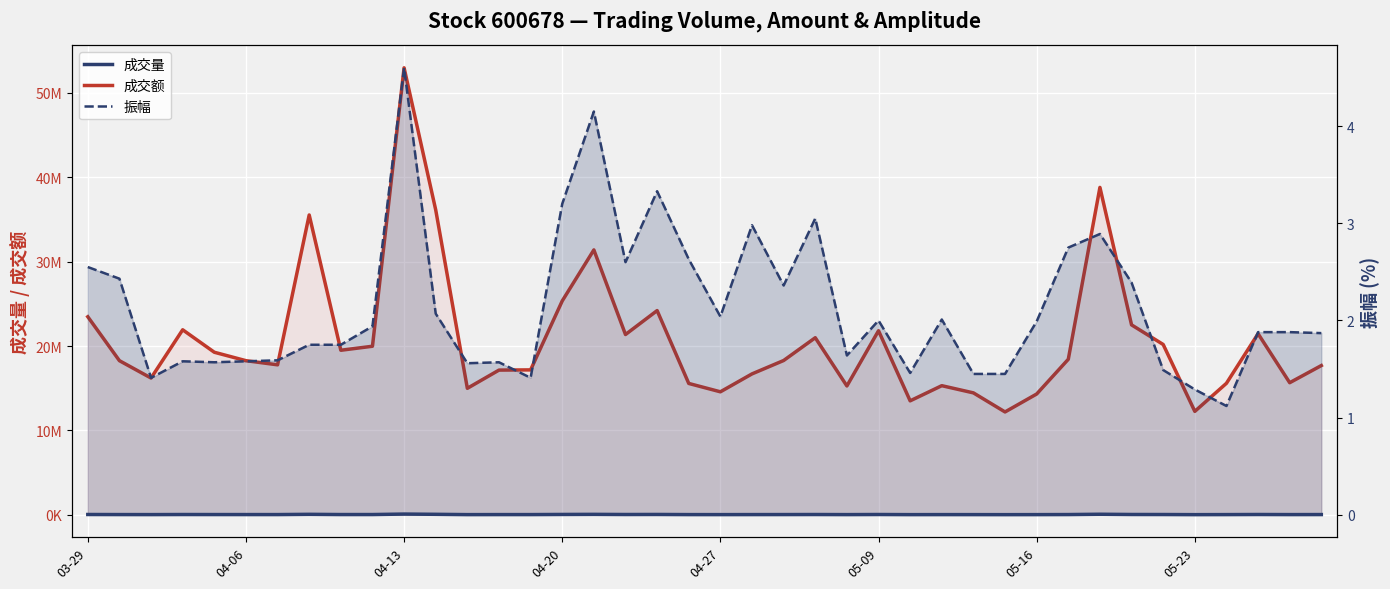

What is the value of the 成交量 point at the 11th from the left?

91859.0